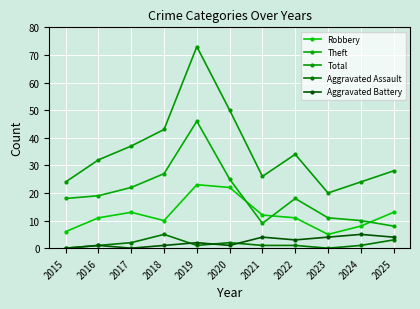

Read the Total value at 2023, to the nearest 10.

20